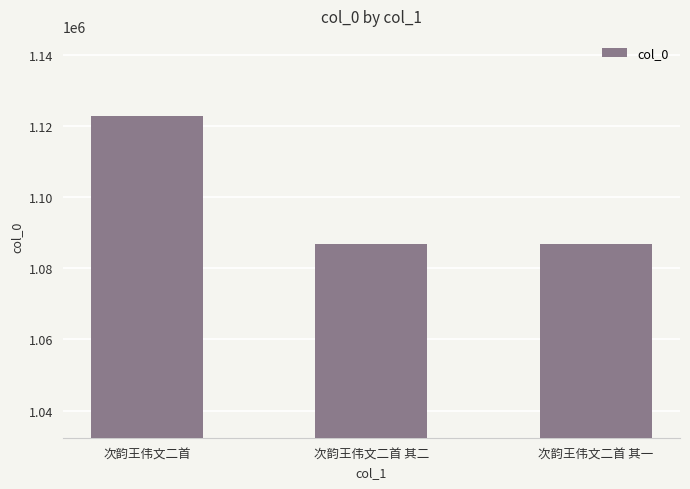

The chart shows a value of 1086705 at 次韵王伟文二首 其二. True or false?

True